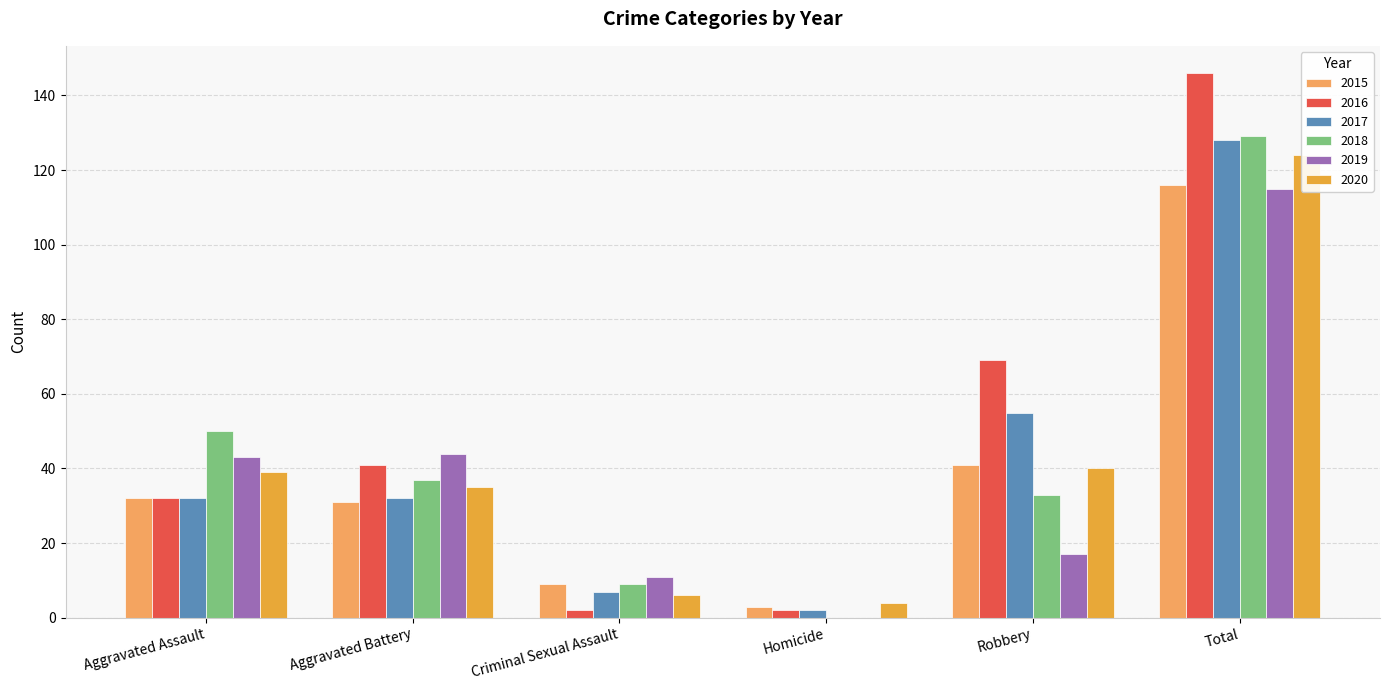

What is the minimum value for 2015?

3